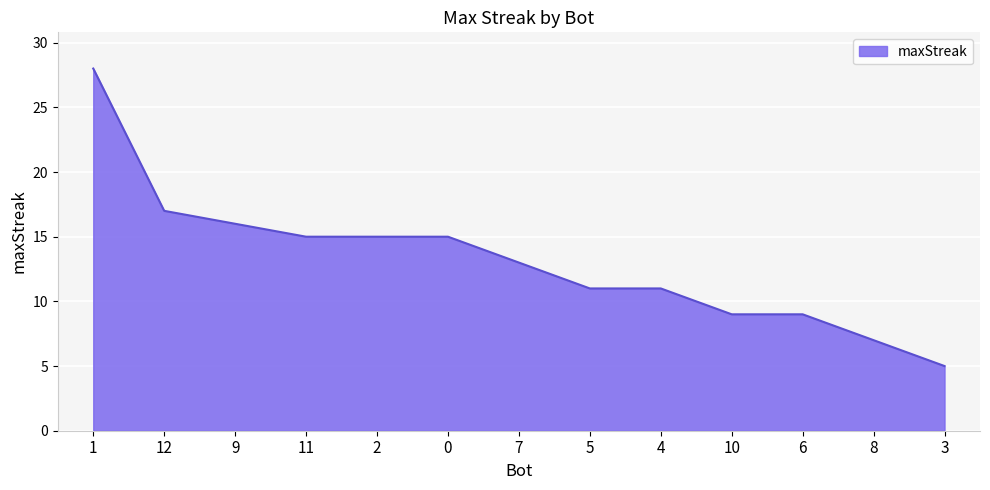

Does the chart have visible grid lines?

Yes